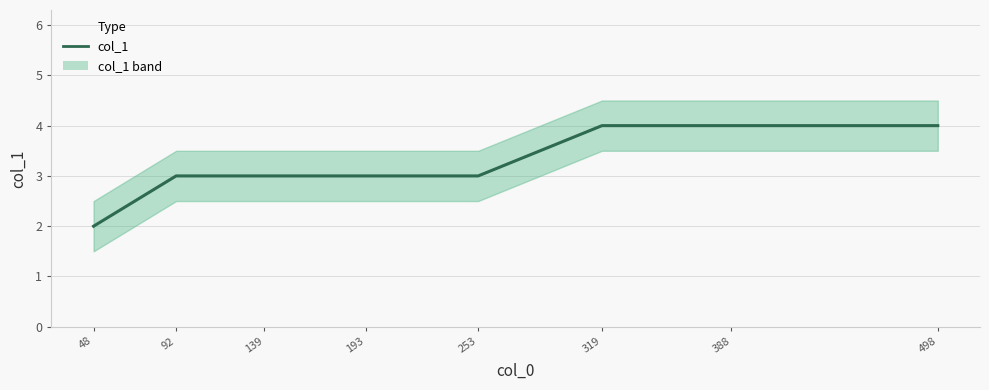

Is this an area chart (filled region under the line)?

No